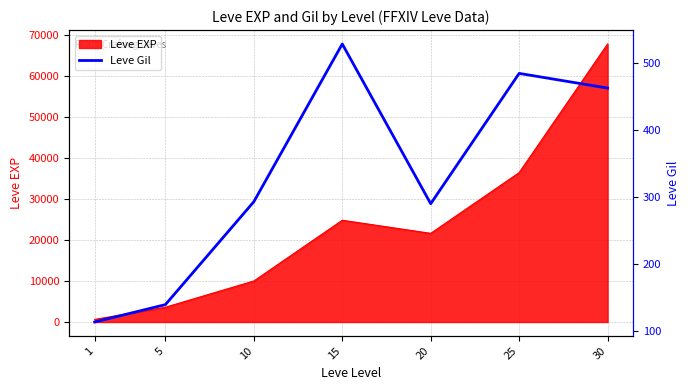

Reading right to left, what are all the values shown in this chart?

30=463	25=485	20=290	15=529	10=293	5=139	1=113